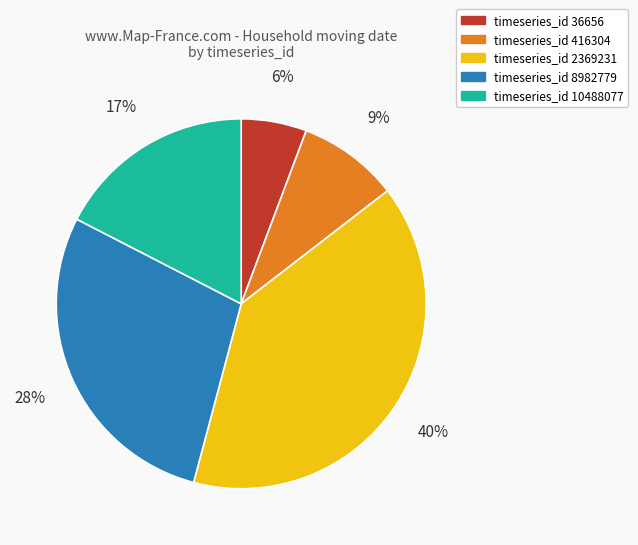

The timeseries_id 8982779 slice represents 37% of the pie. True or false?

False